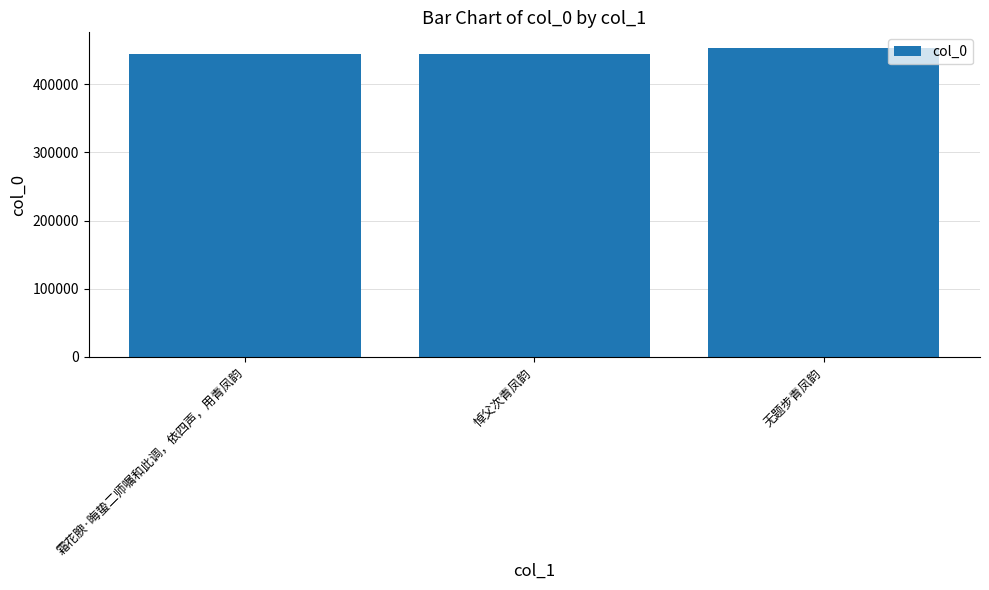

What is the label of the 2nd bar from the right?

悼父次青凤韵